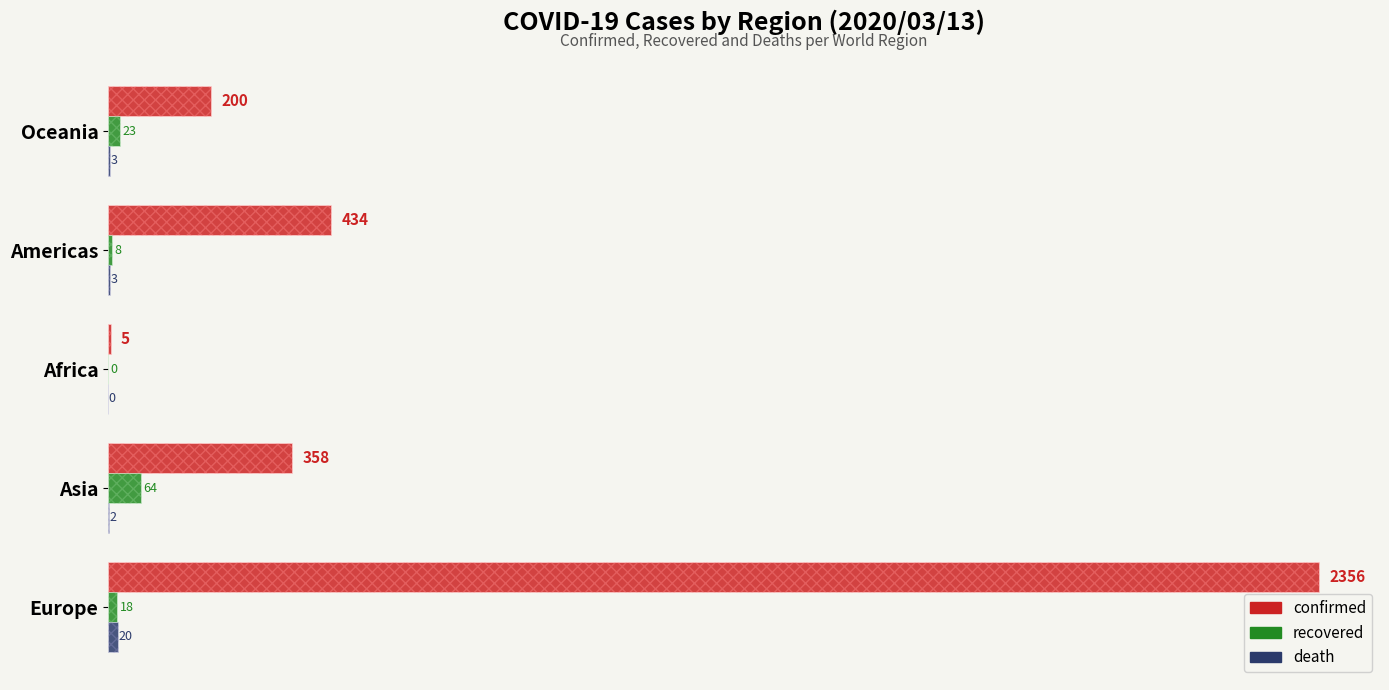

What are all the series names shown in the legend?

confirmed, recovered, death